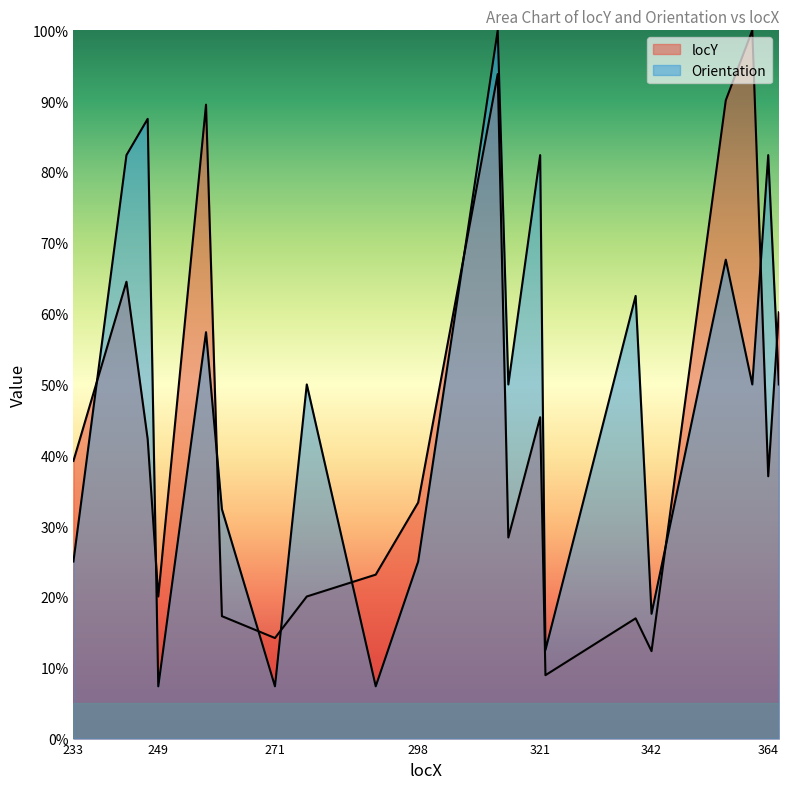

Rank the series at 313 from lowest to highest value.

locY, Orientation